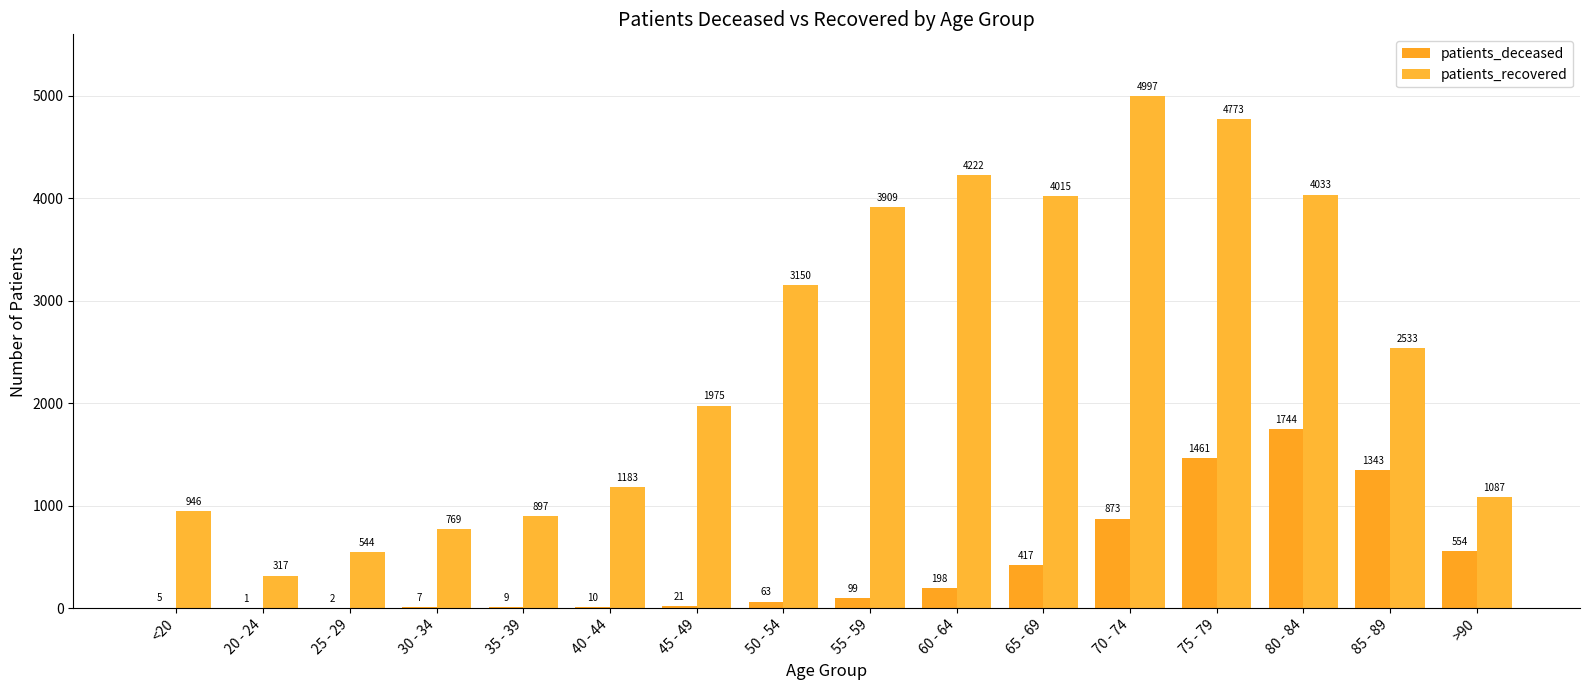

Are the bars horizontal?

No